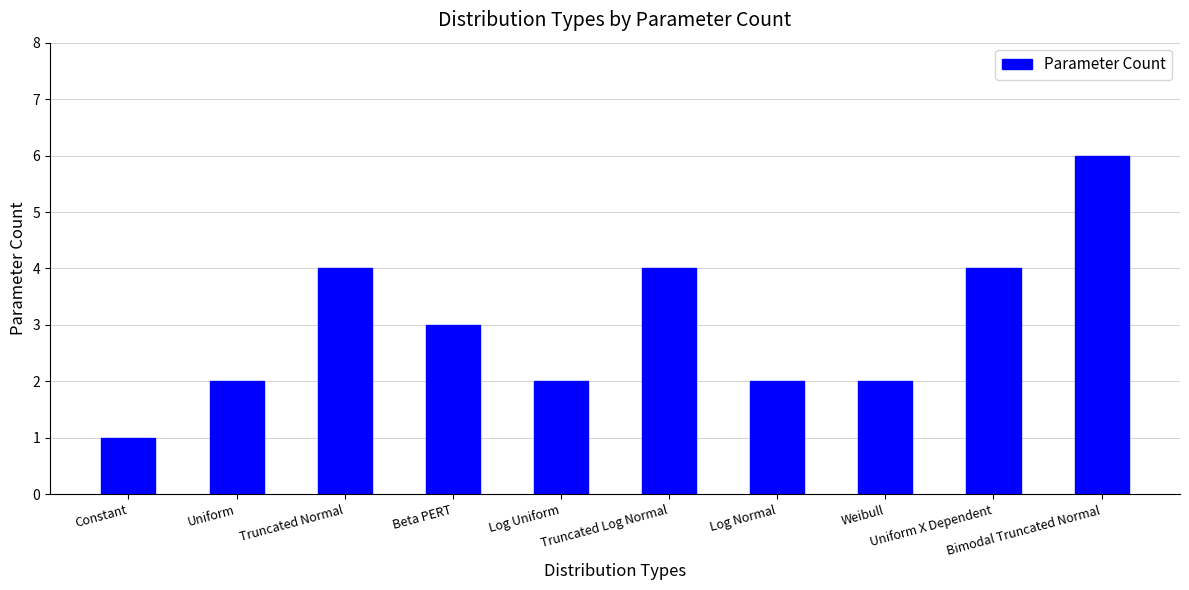

Reading left to right, transcribe all the data shown in this chart.

1	2	4	3	2	4	2	2	4	6